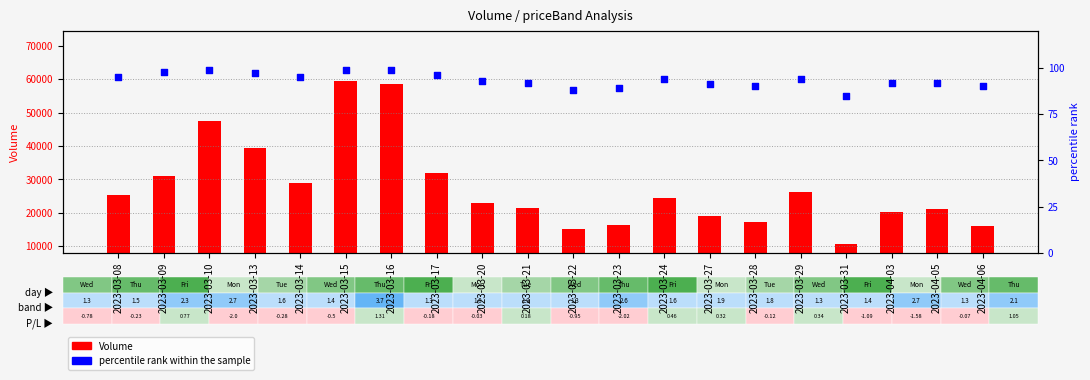

Which series has the largest total across all categories?

Volume